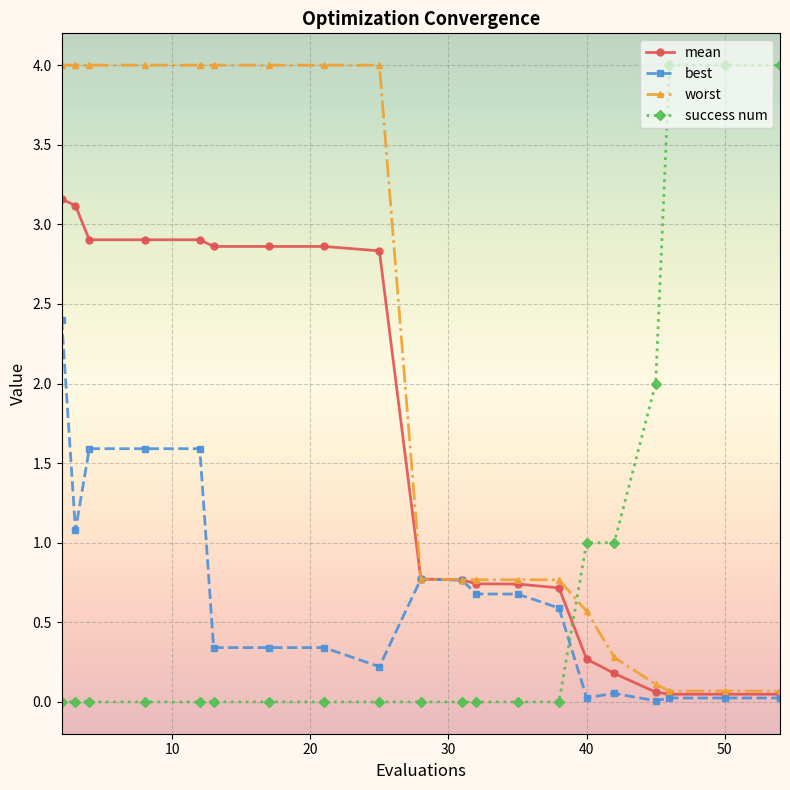

What is the maximum value for worst?

4.0